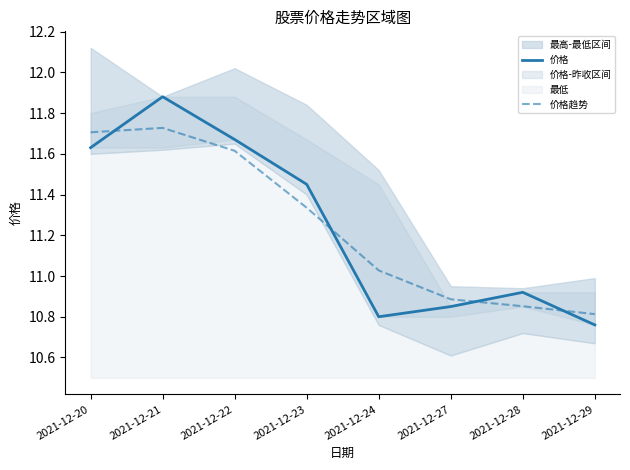

Is it true that 价格 equals 10.8 at 2021-12-24?

True